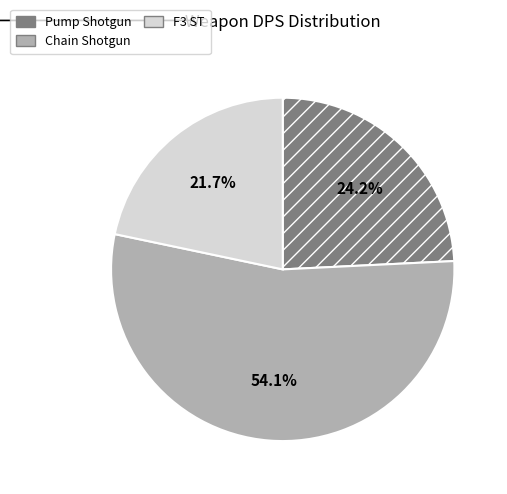

Does any single category account for the majority?

Yes